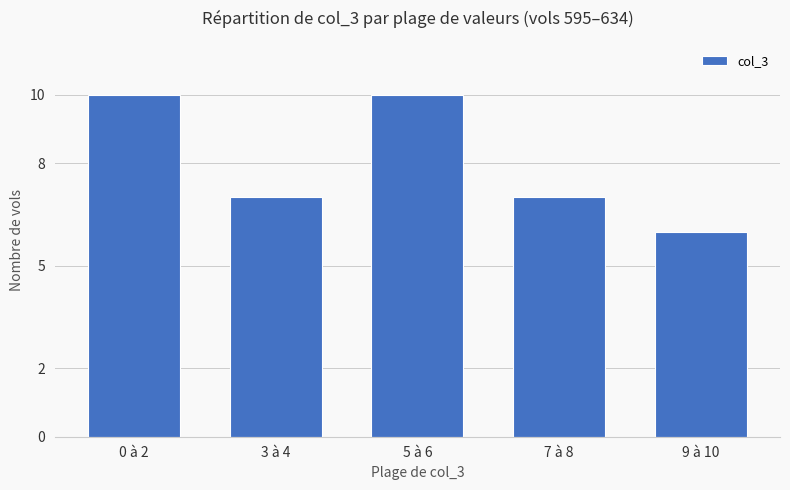

What position from the left is 0 à 2?

1